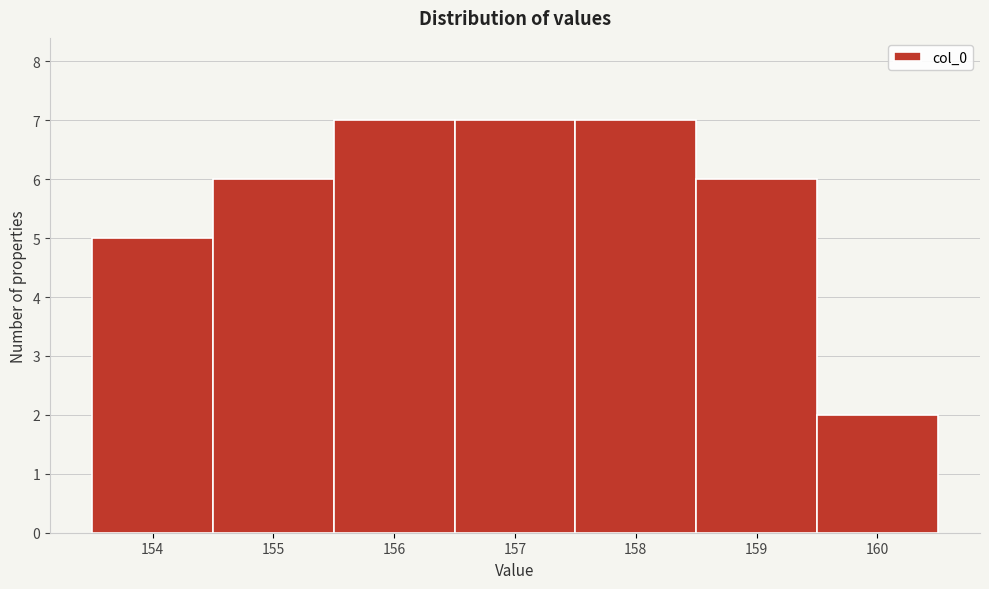

Reading left to right, transcribe this chart: for each bar, give the range it covers on the x-axis and its height. The values are not printed on the chart, so give them approximately, as read against the axis.

153.5 to 154.5: 5
154.5 to 155.5: 6
155.5 to 156.5: 7
156.5 to 157.5: 7
157.5 to 158.5: 7
158.5 to 159.5: 6
159.5 to 160.5: 2